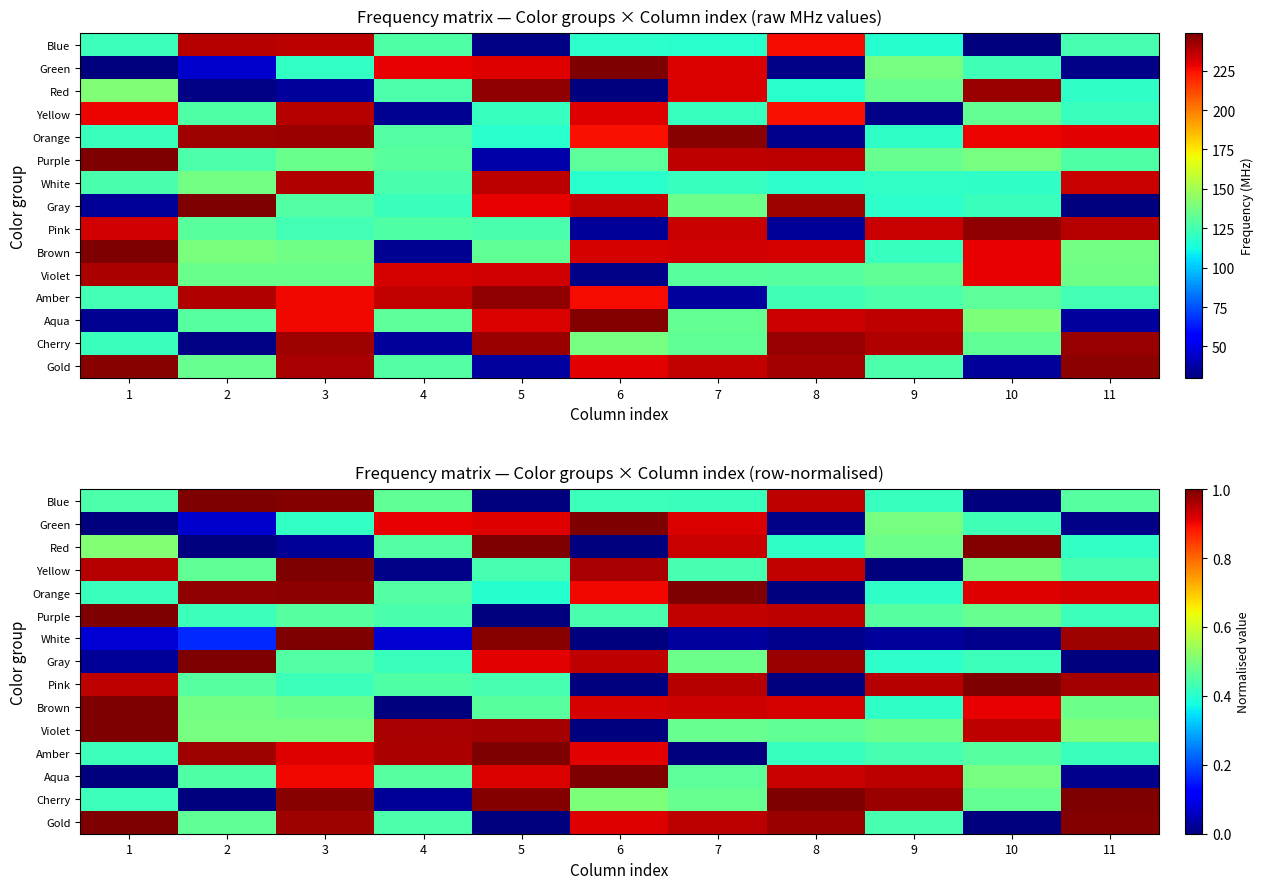

Which category has the lowest value across all series?

10